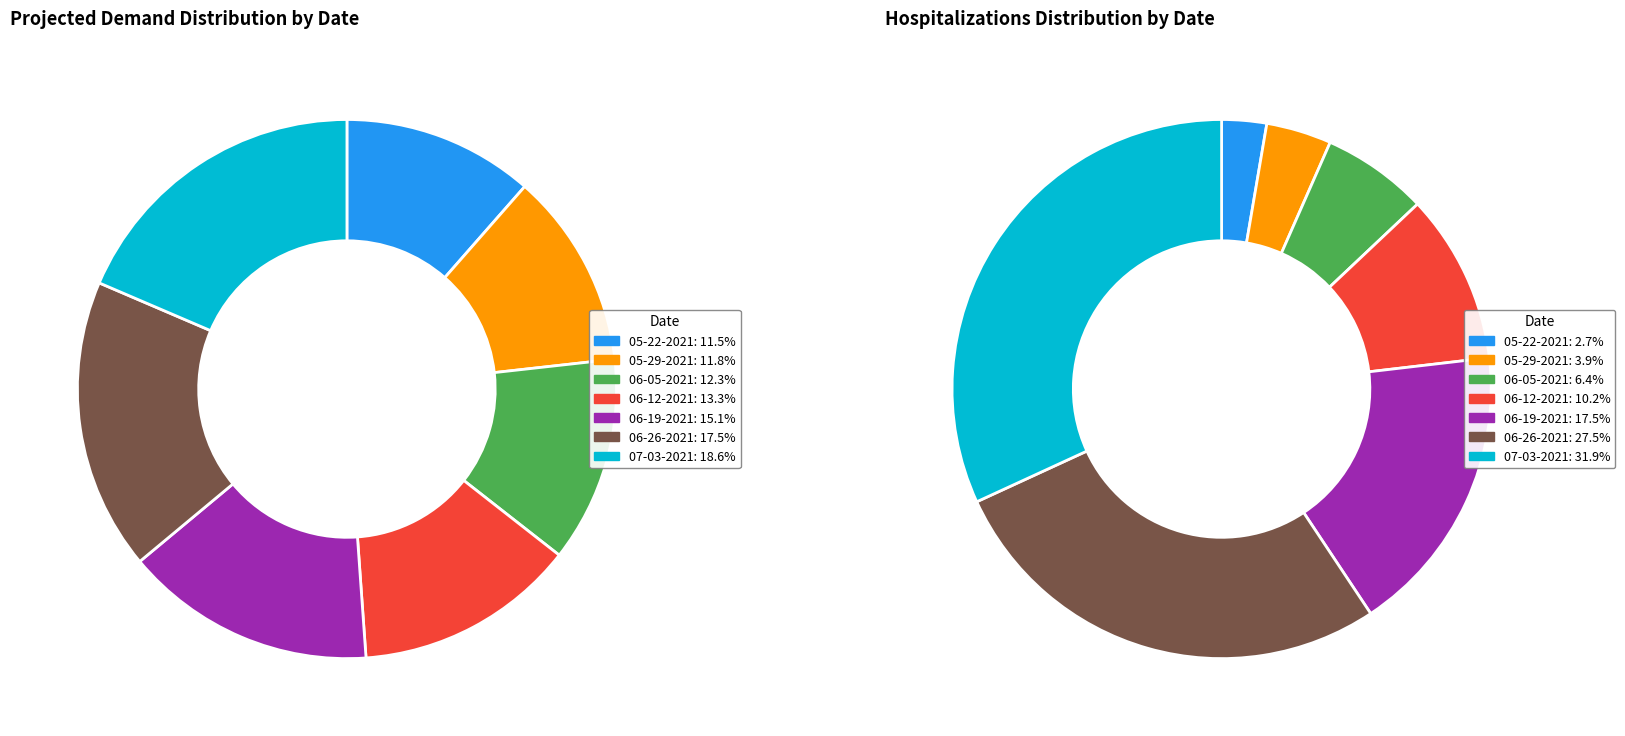

Does any single category account for the majority?

No